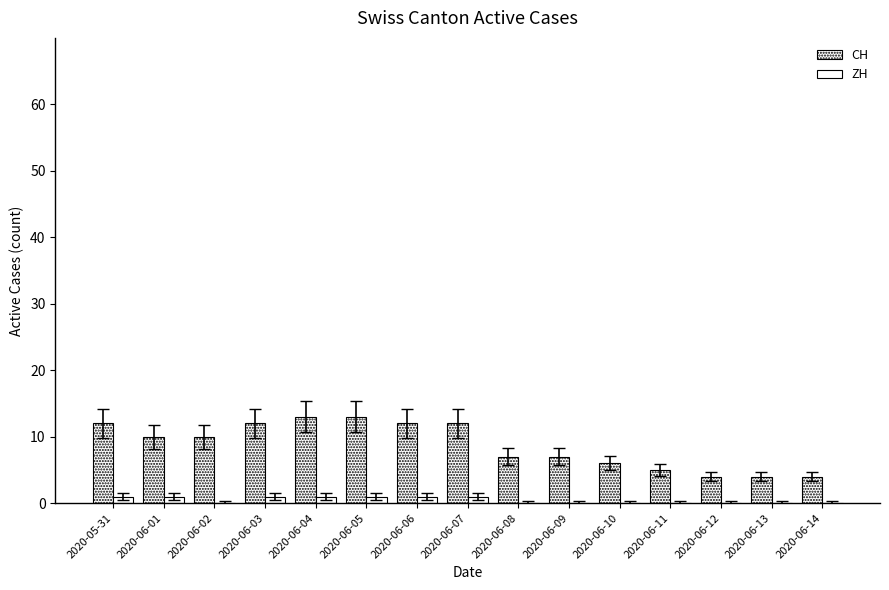

What is the sum of all CH values?

131